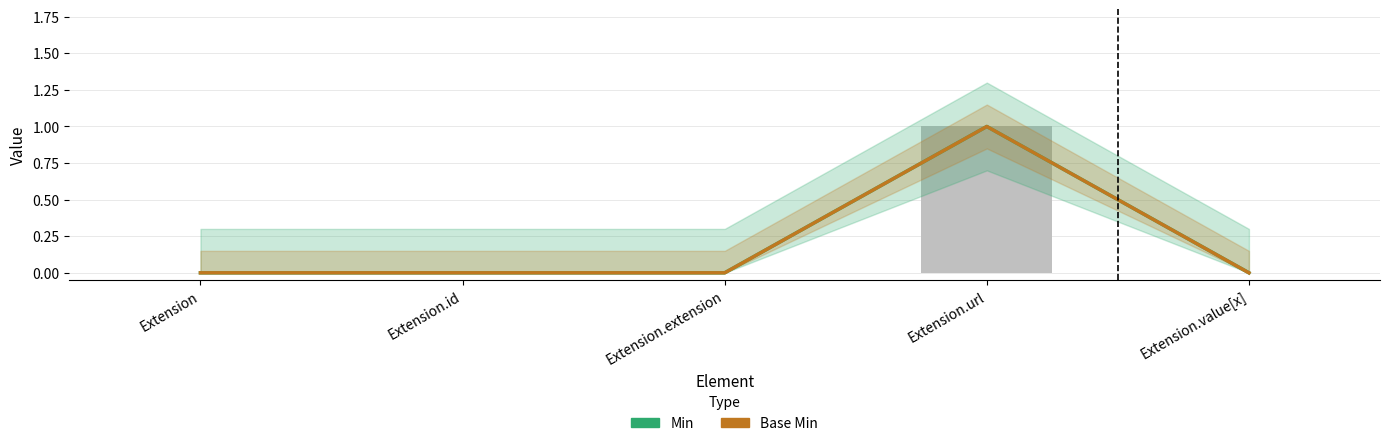

What is the label of the 4th bar from the left?

Extension.url